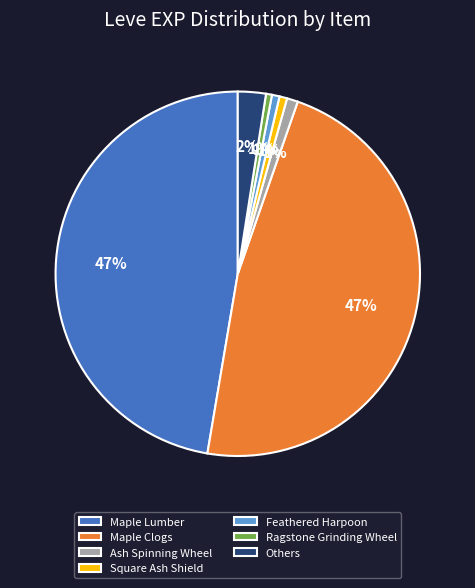

Which has a higher value, Others or Maple Lumber?

Maple Lumber